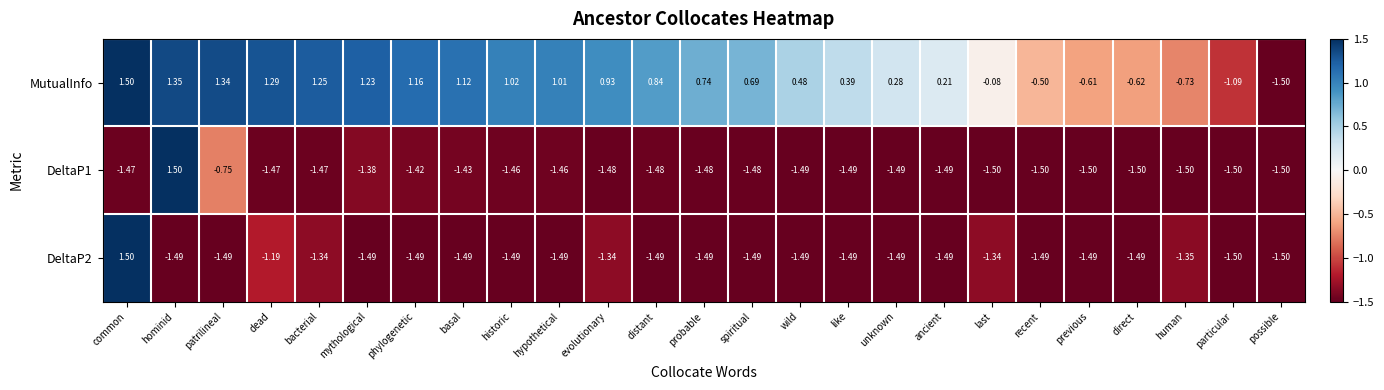

Which series changed the most between distant and ancient?

MutualInfo